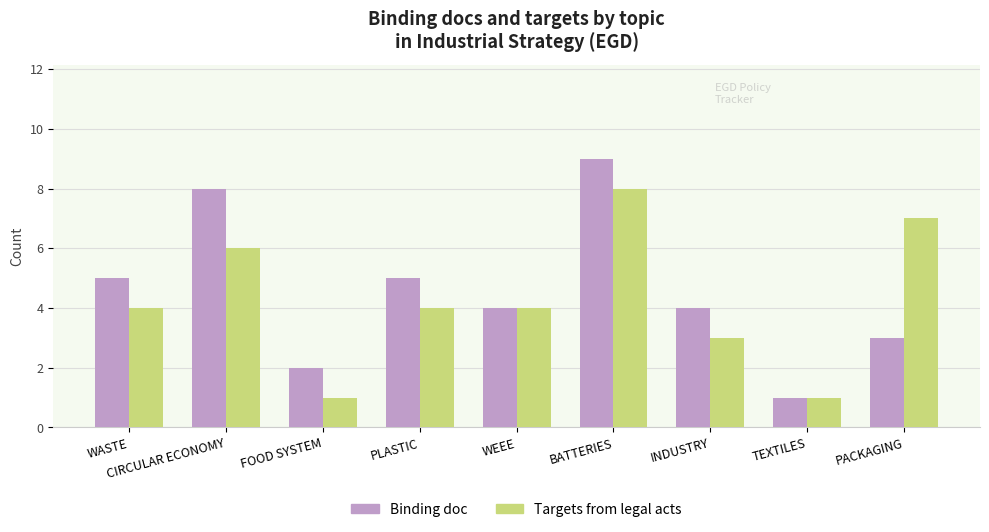

Reading left to right, extract all data points from this chart.

Binding doc: WASTE=5	CIRCULAR ECONOMY=8	FOOD SYSTEM=2	PLASTIC=5	WEEE=4	BATTERIES=9	INDUSTRY=4	TEXTILES=1	PACKAGING=3
Targets from legal acts: WASTE=4	CIRCULAR ECONOMY=6	FOOD SYSTEM=1	PLASTIC=4	WEEE=4	BATTERIES=8	INDUSTRY=3	TEXTILES=1	PACKAGING=7